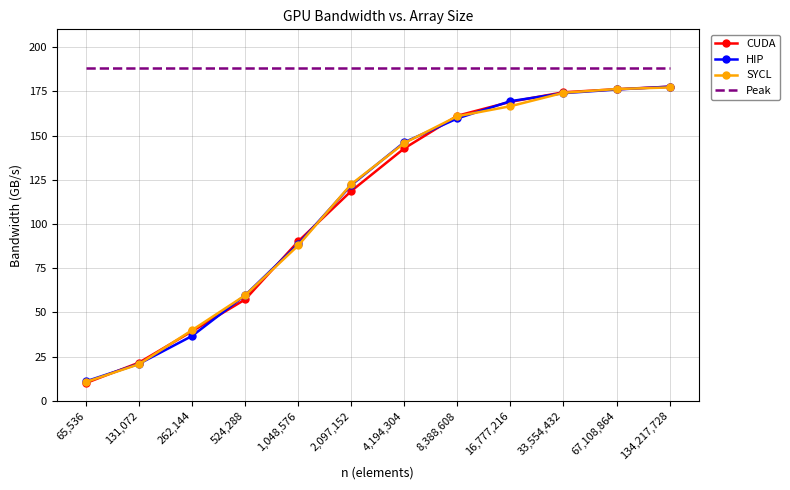

What is the greatest value displayed?

188.0